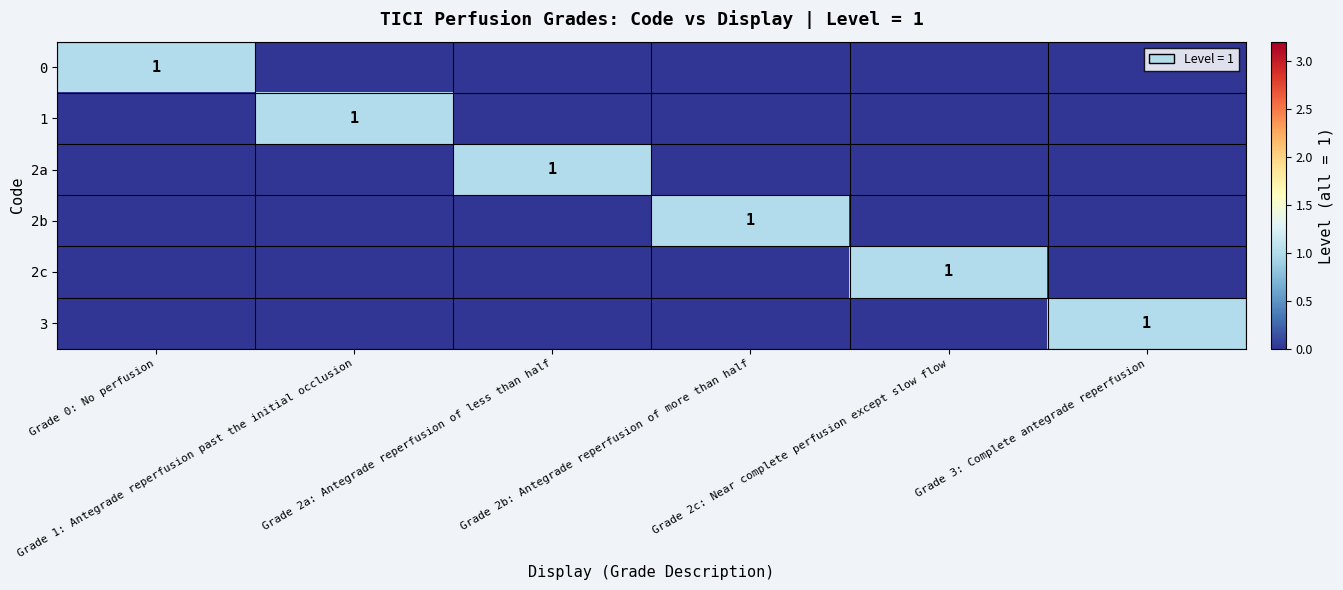

Rank the categories by 0 value from highest to lowest.

Grade 0: No perfusion, Grade 1: Antegrade reperfusion past the initial occlusion, Grade 2a: Antegrade reperfusion of less than half, Grade 2b: Antegrade reperfusion of more than half, Grade 2c: Near complete perfusion except slow flow, Grade 3: Complete antegrade reperfusion